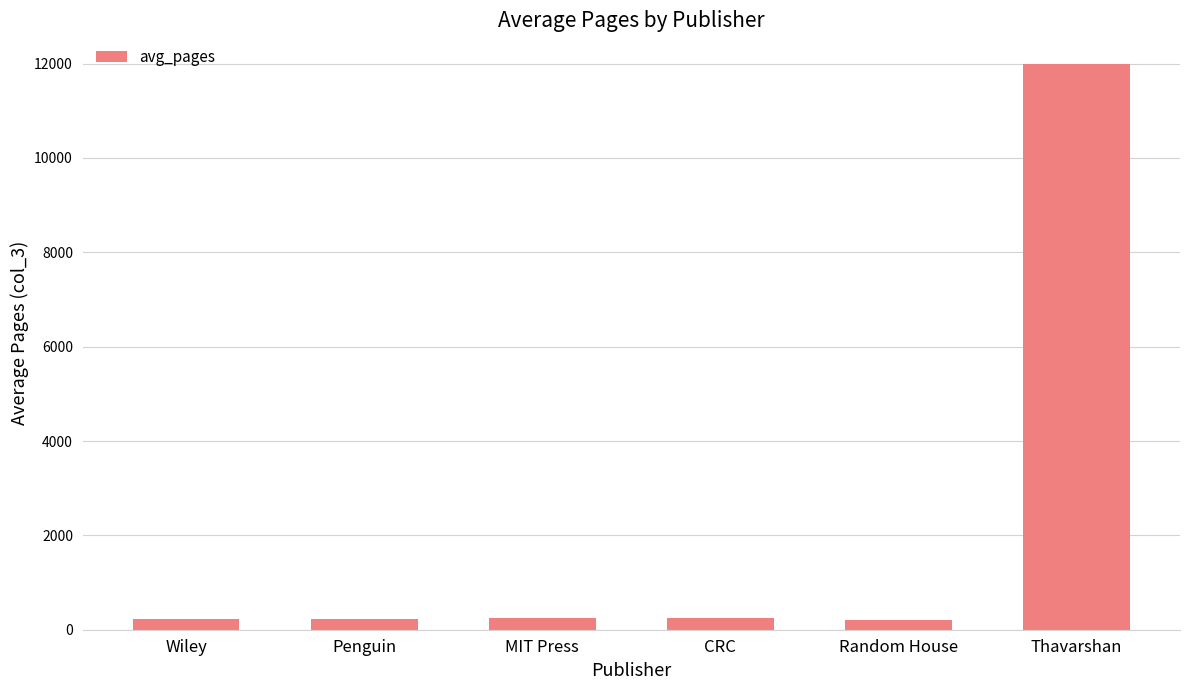

What is the difference between the values at Penguin and CRC?

16.0